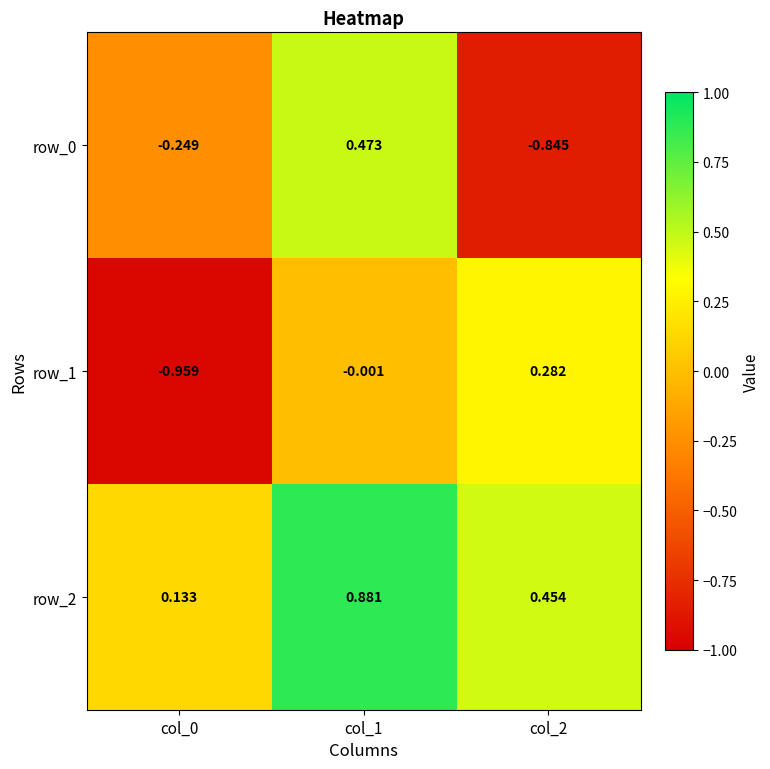

How many values in row_1 are below zero?

2